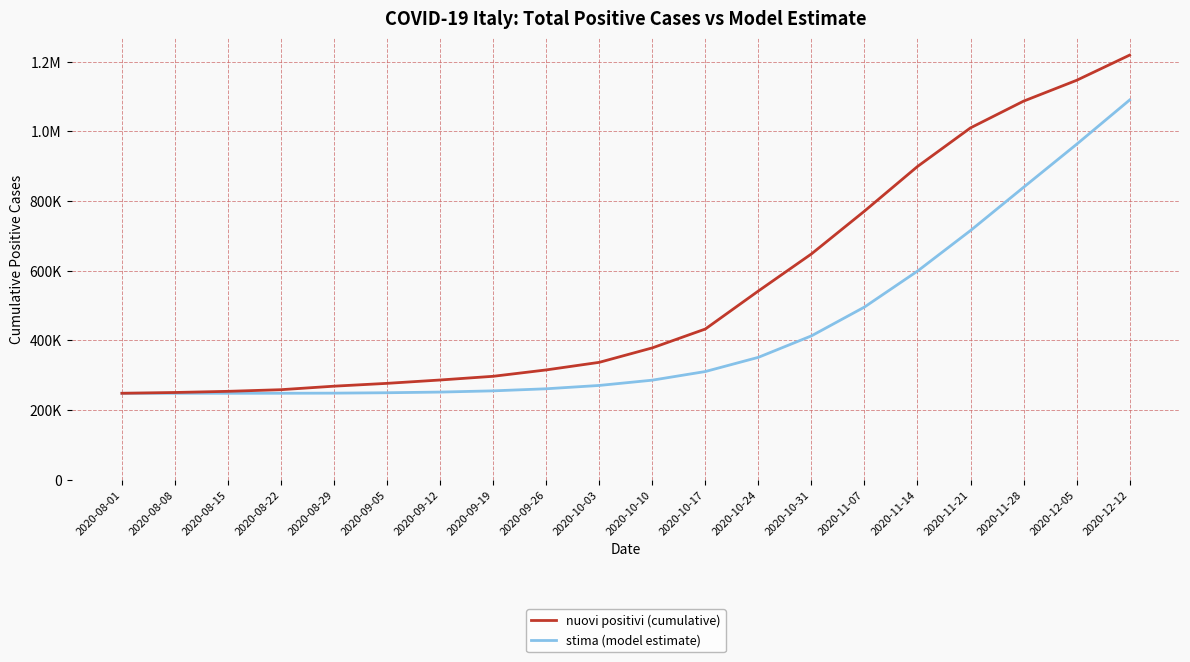

True or false: stima (model estimate) and nuovi positivi (cumulative) cross at least once.

False